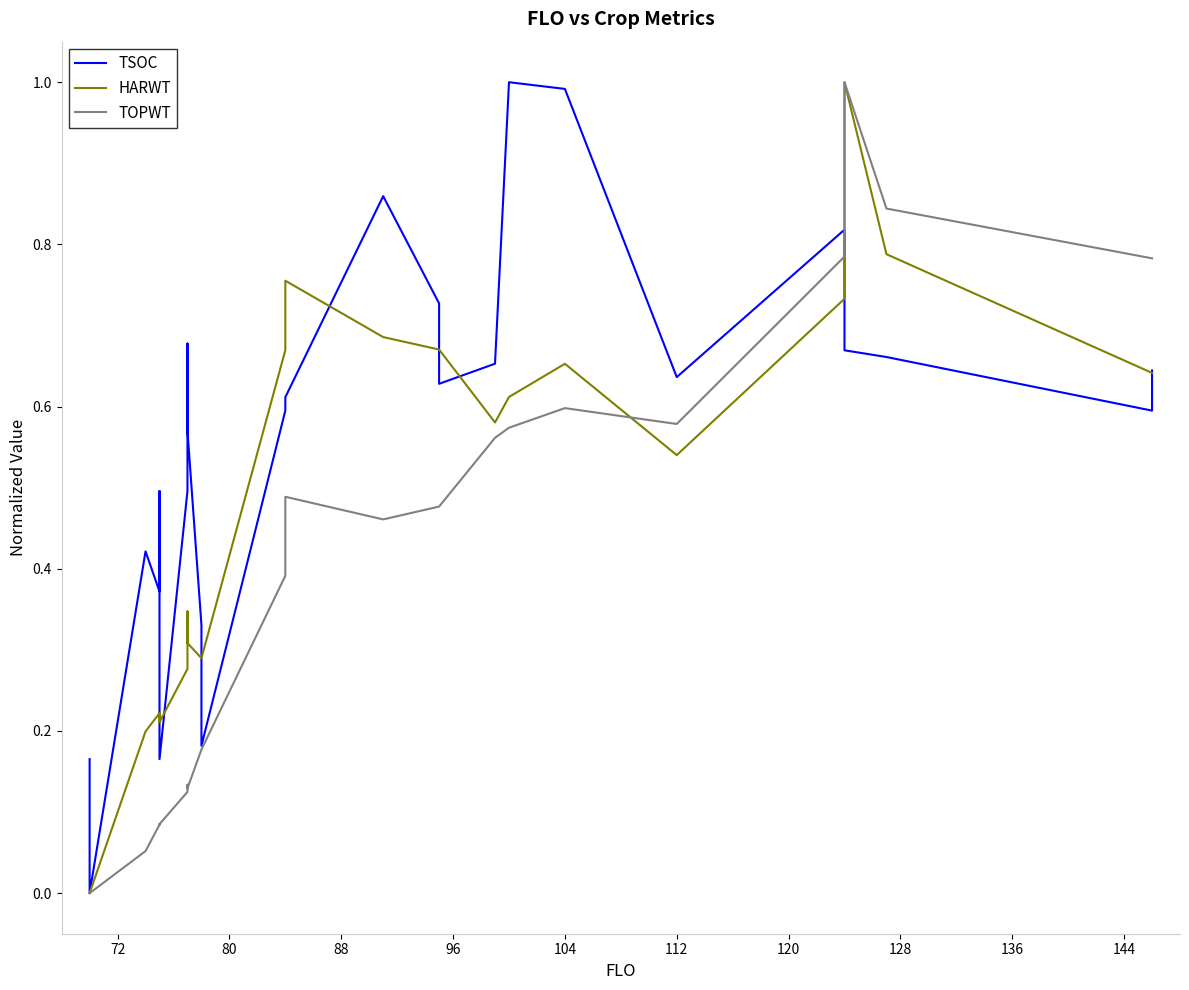

Which series ends up on top after the final intersection of HARWT and TSOC?

TSOC